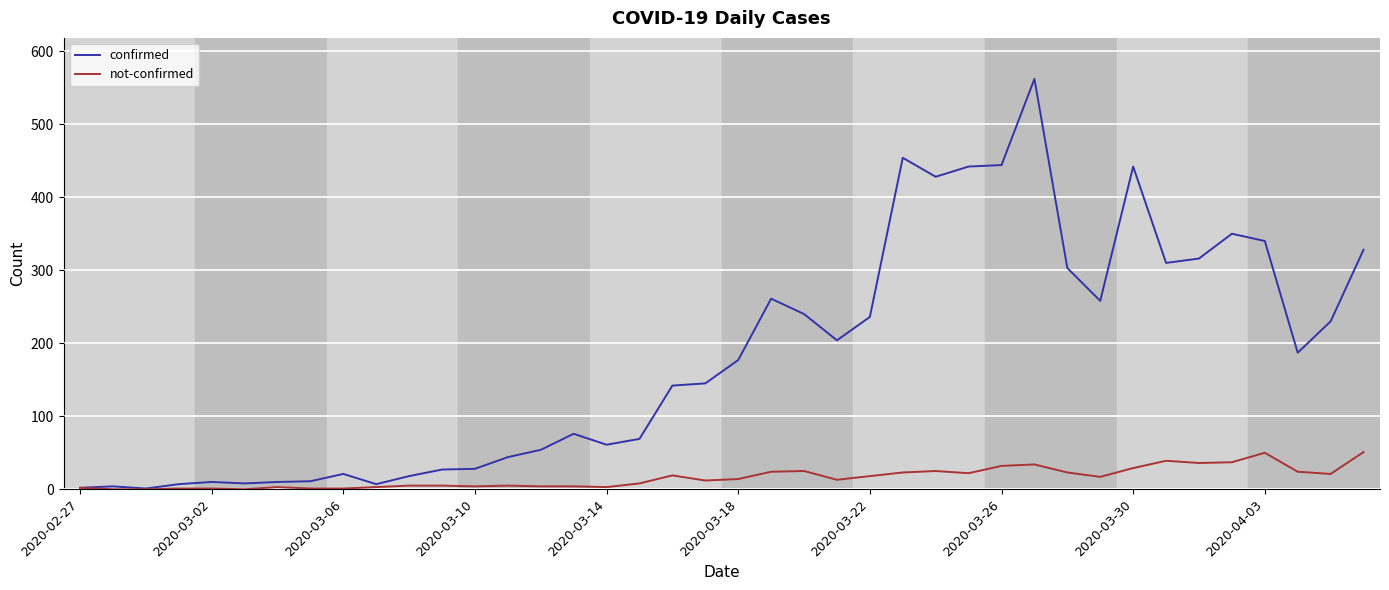

Which series has the widest spread of values?

confirmed